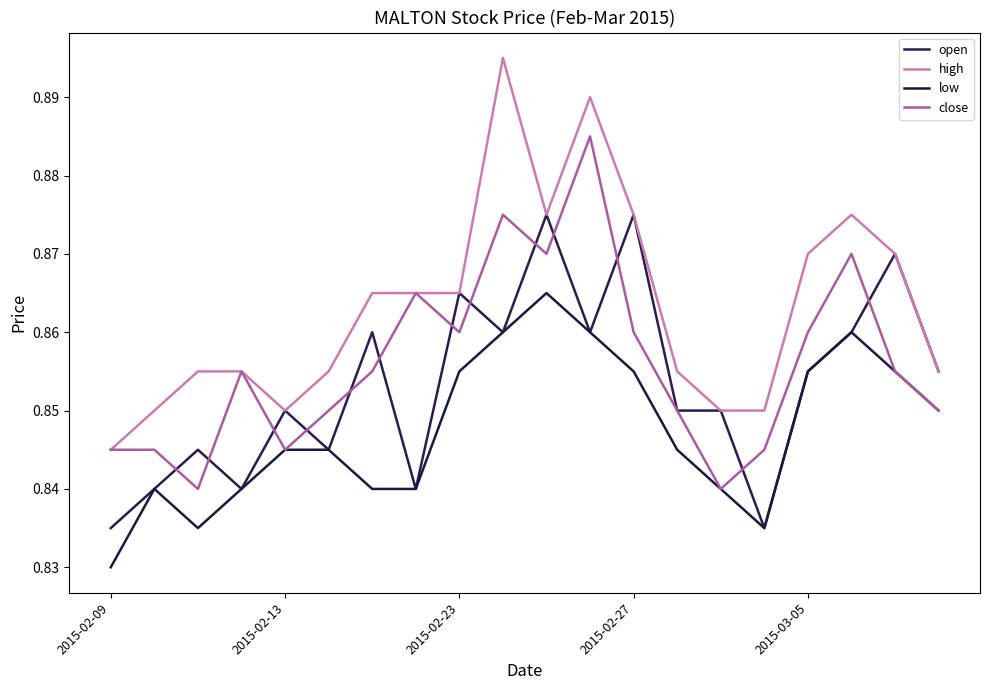

What is the difference between the maximum and minimum values in the high series?

0.1